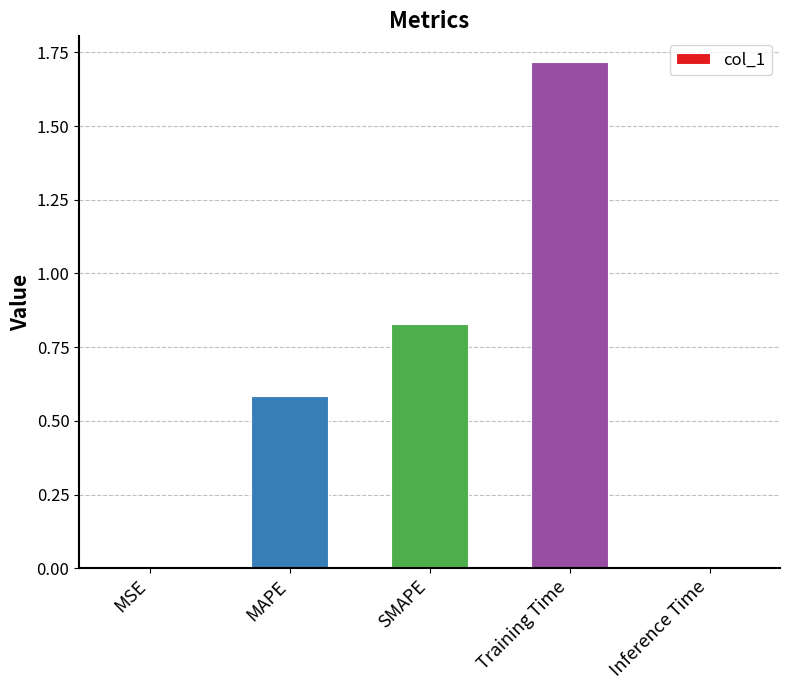

At which category does the chart reach its peak across all series?

Training Time